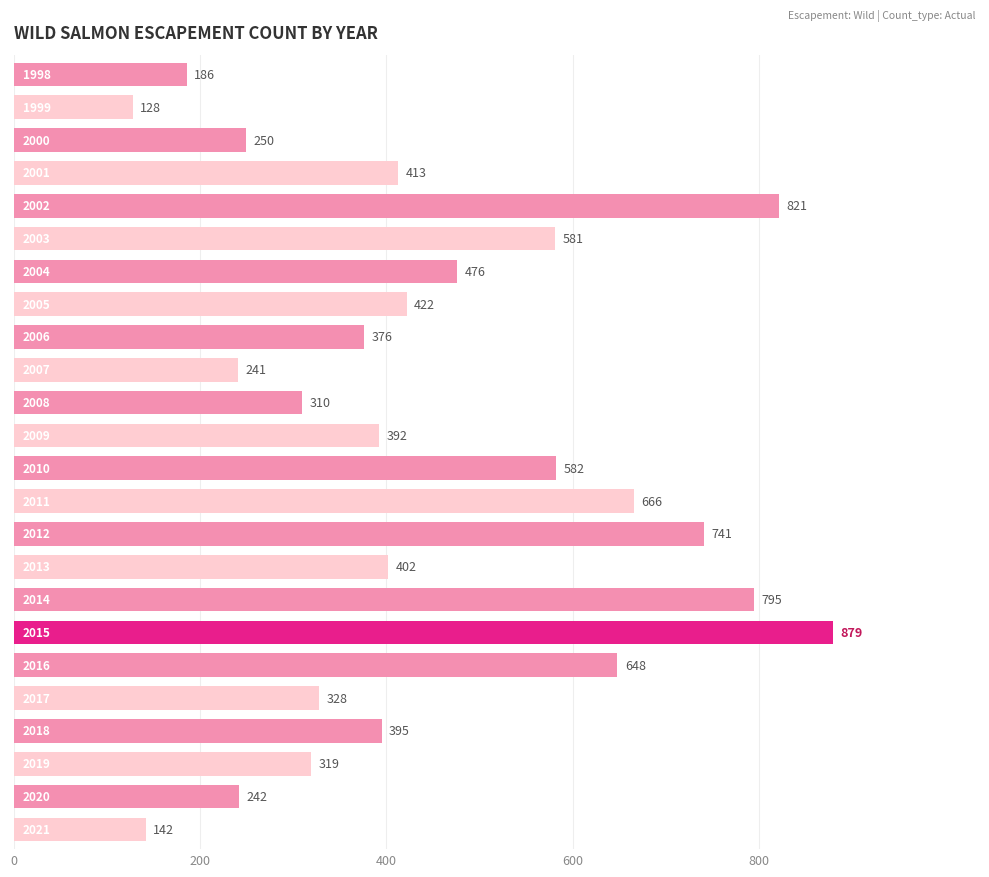

How many data points does each series have?

24